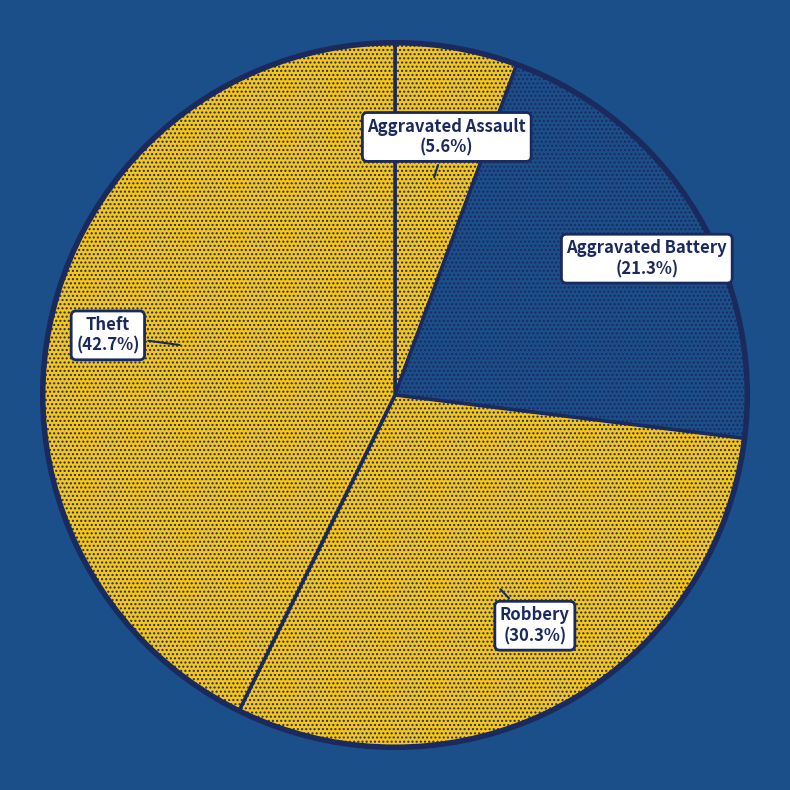

Combined, do Aggravated Battery and Aggravated Assault account for over 50%?

No